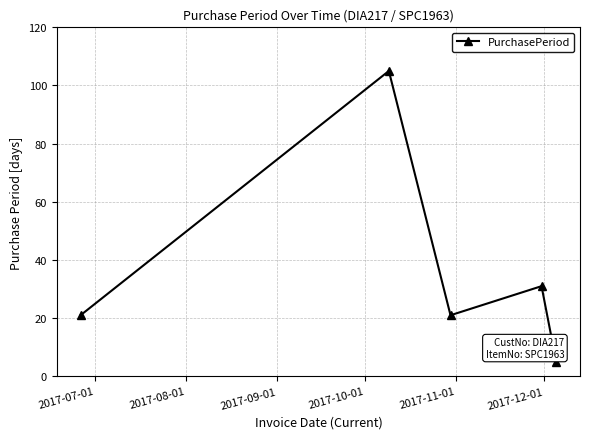

What is the minimum value shown in the chart?

5